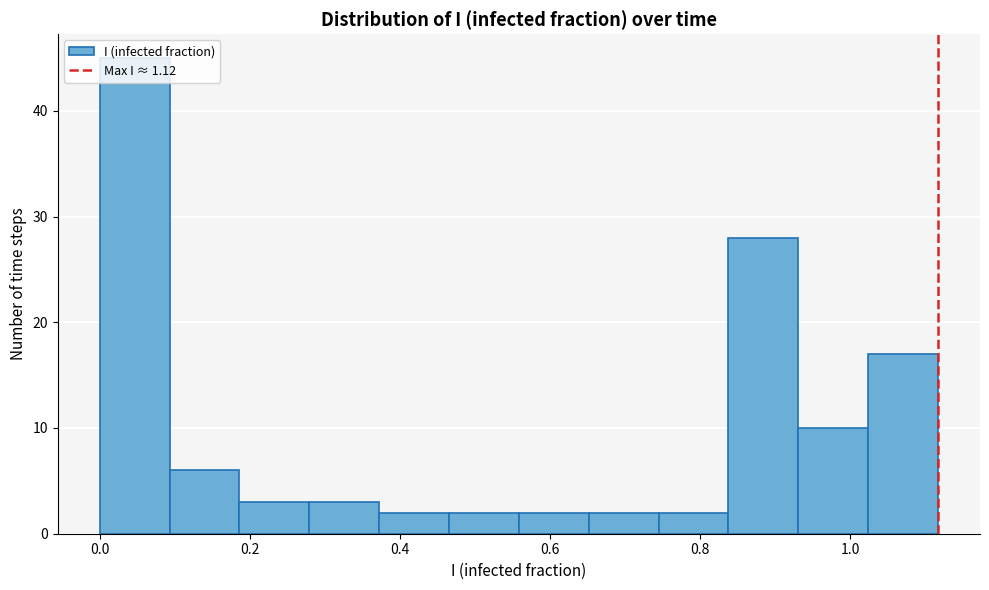

Which range on the x-axis has the tallest bar?

0.00 to 0.10